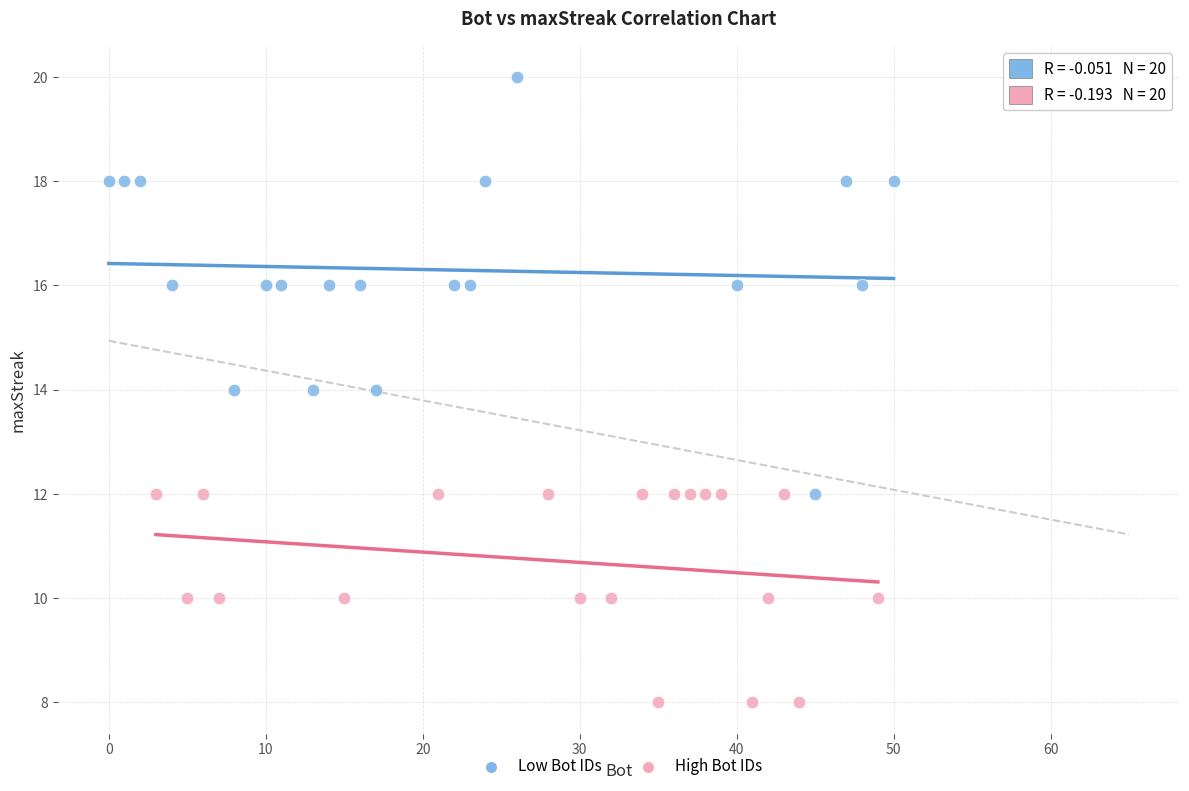

Which series has the widest spread of Y values?

Low Bot IDs